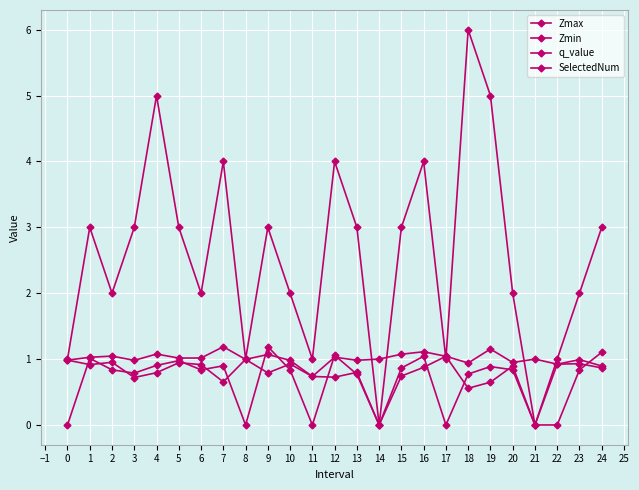

Is this an area chart (filled region under the line)?

No